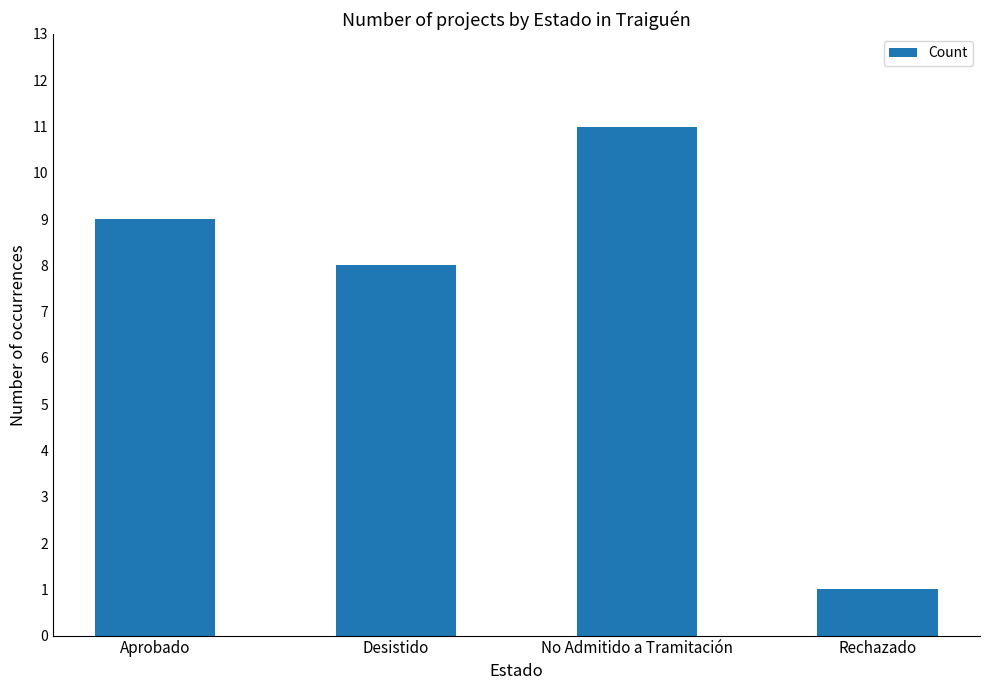

What is the approximate value at No Admitido a Tramitación?

11